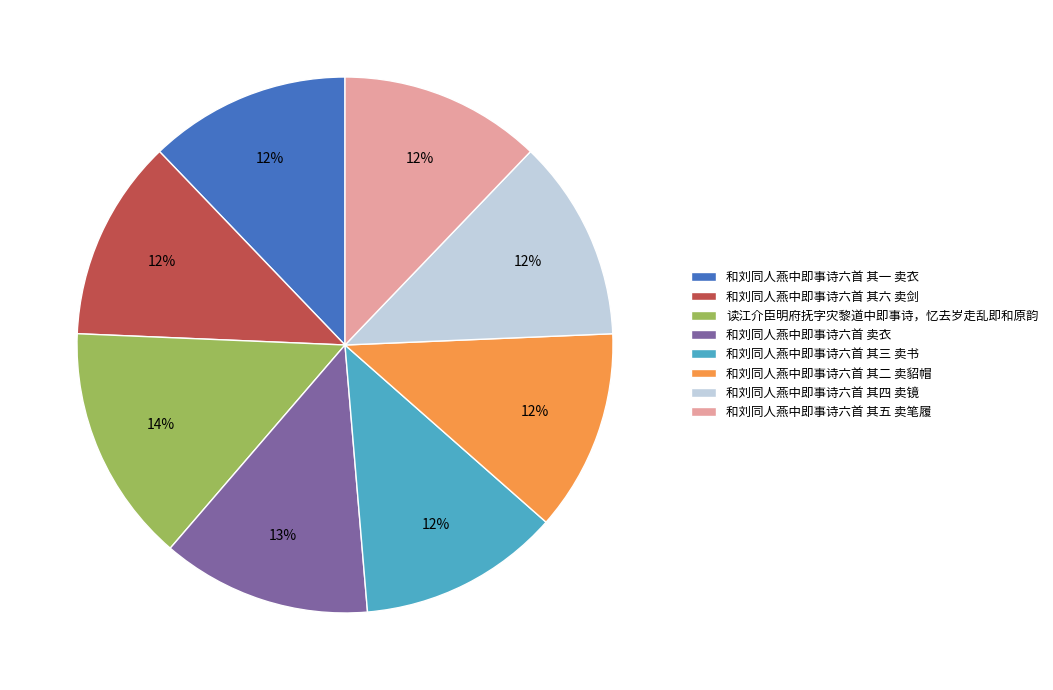

Is it true that 和刘同人燕中即事诗六首 其一 卖衣 is 12% of the pie?

True